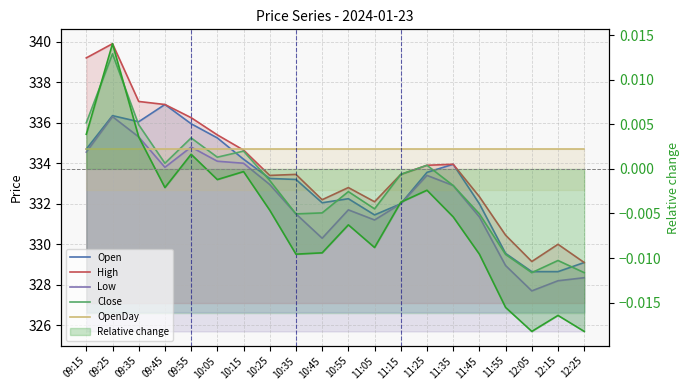

What is the total value across all series at 10:15?

1672.2